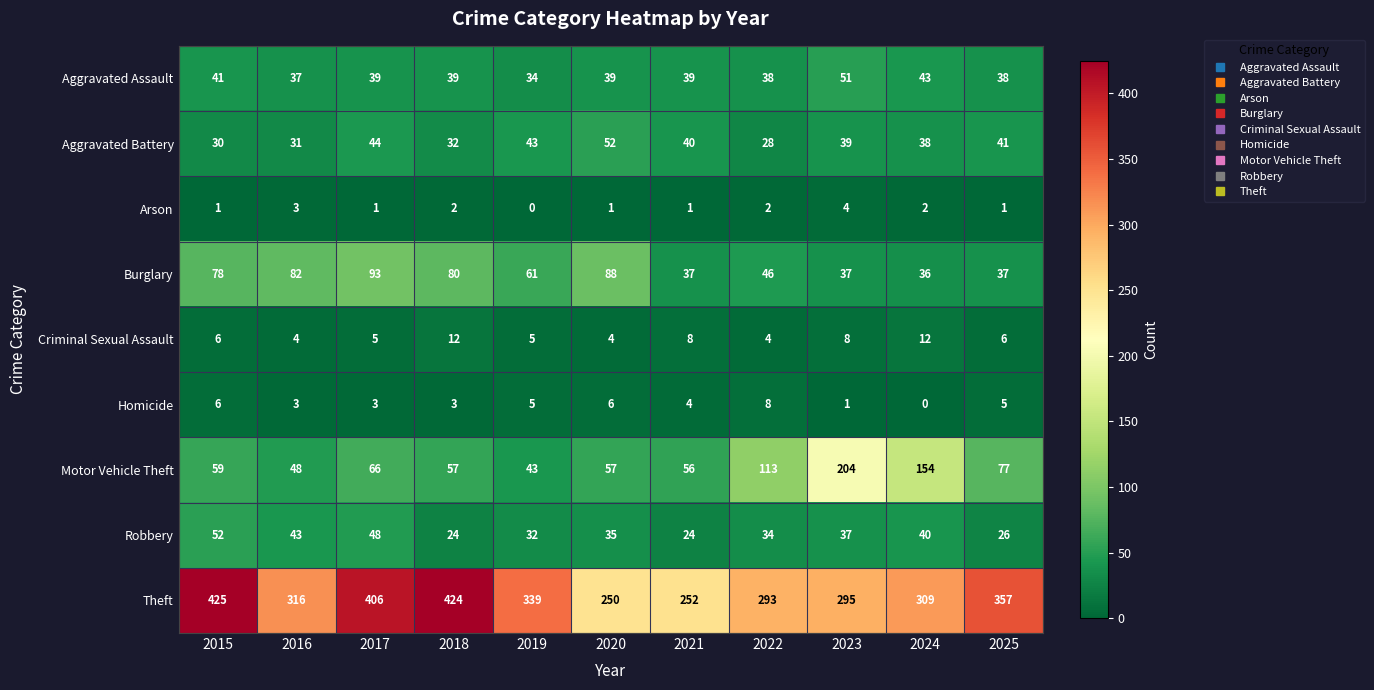

What is the spread (max minus min) of values at 2024?

309